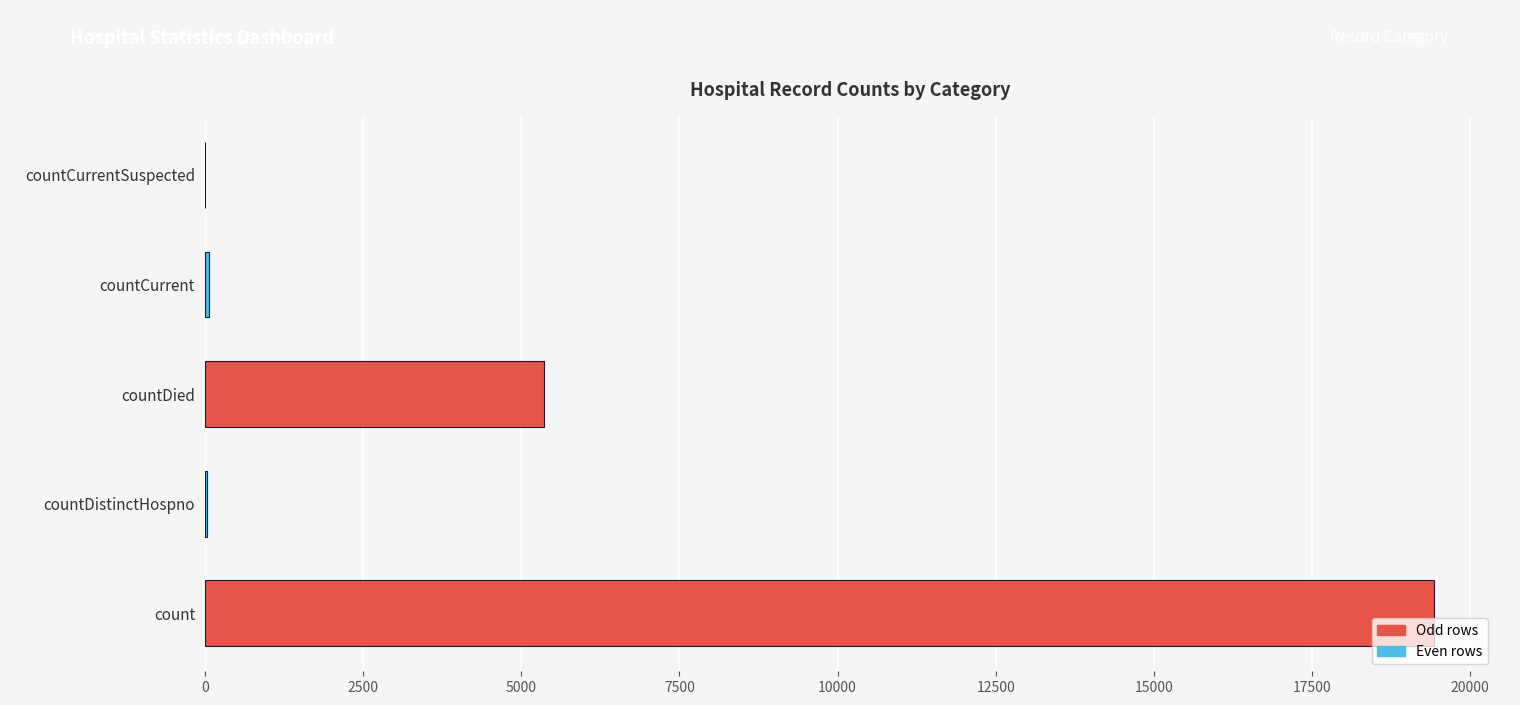

What is the average value?

4975